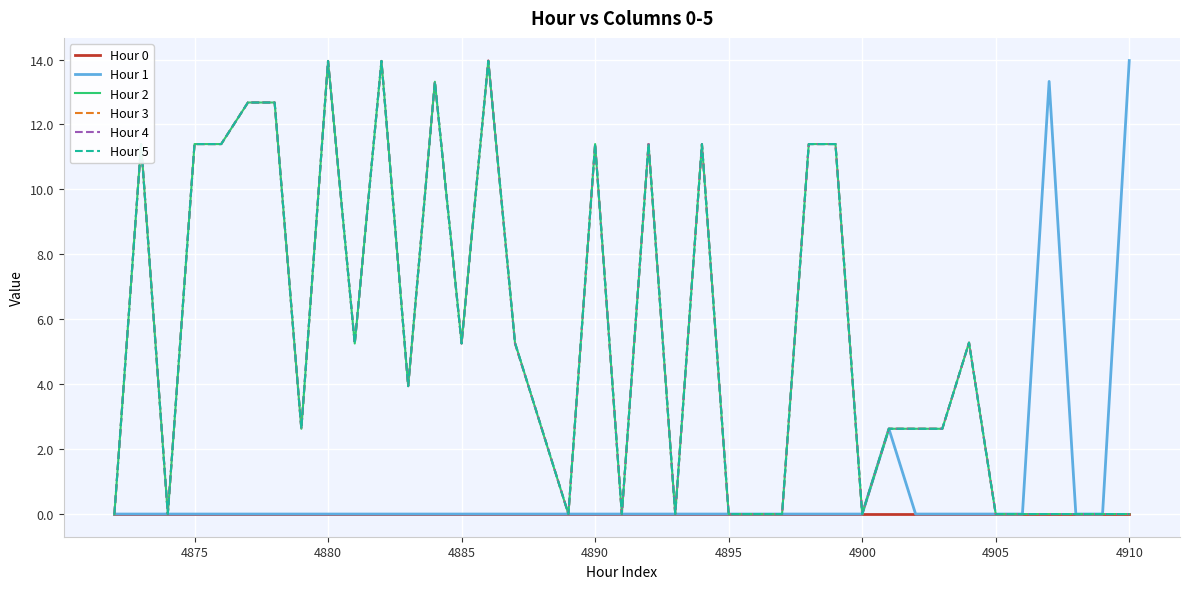

Which series has the largest total across all categories?

Hour 2